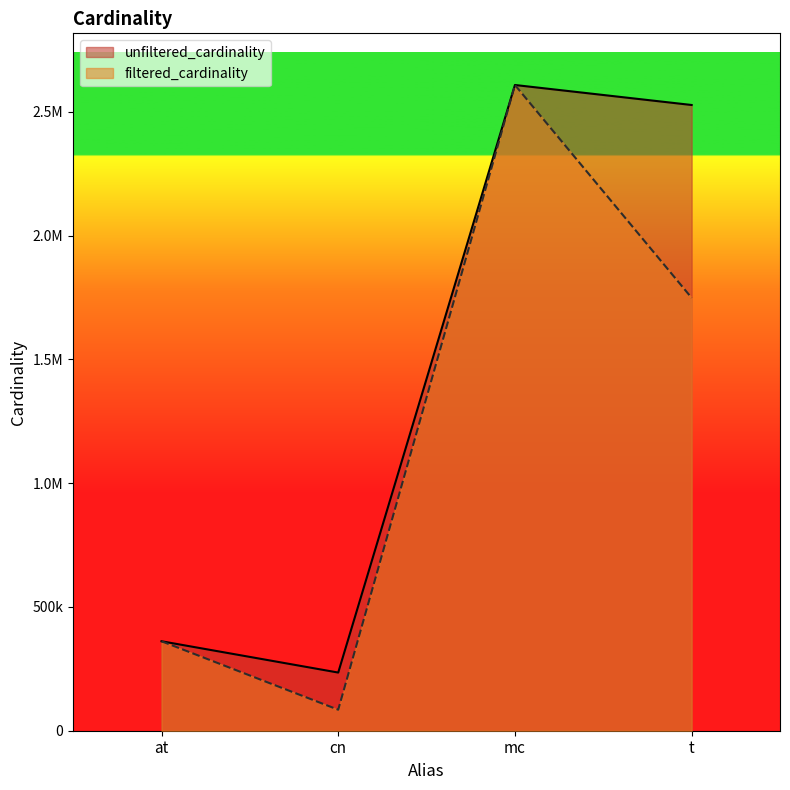

How many lines are shown in the chart?

2